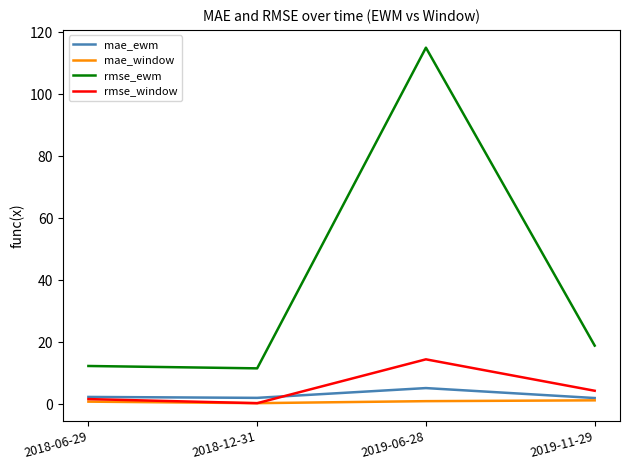

Which category has the highest value across all series?

2019-06-28